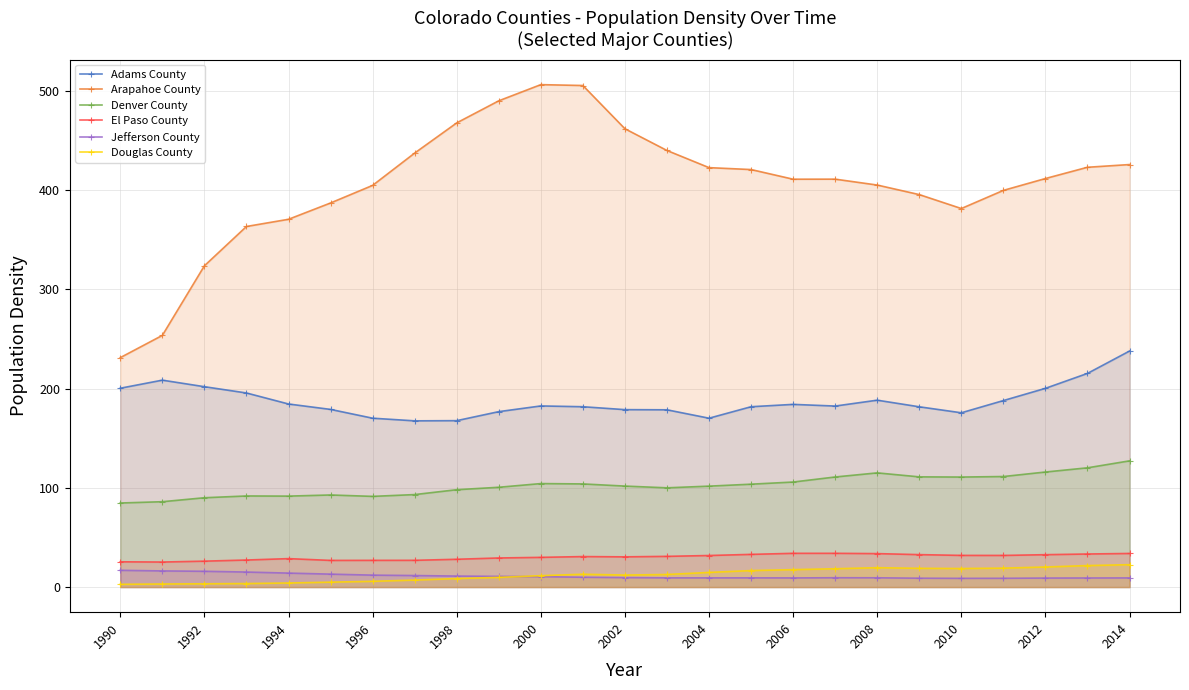

Does the chart have visible grid lines?

Yes